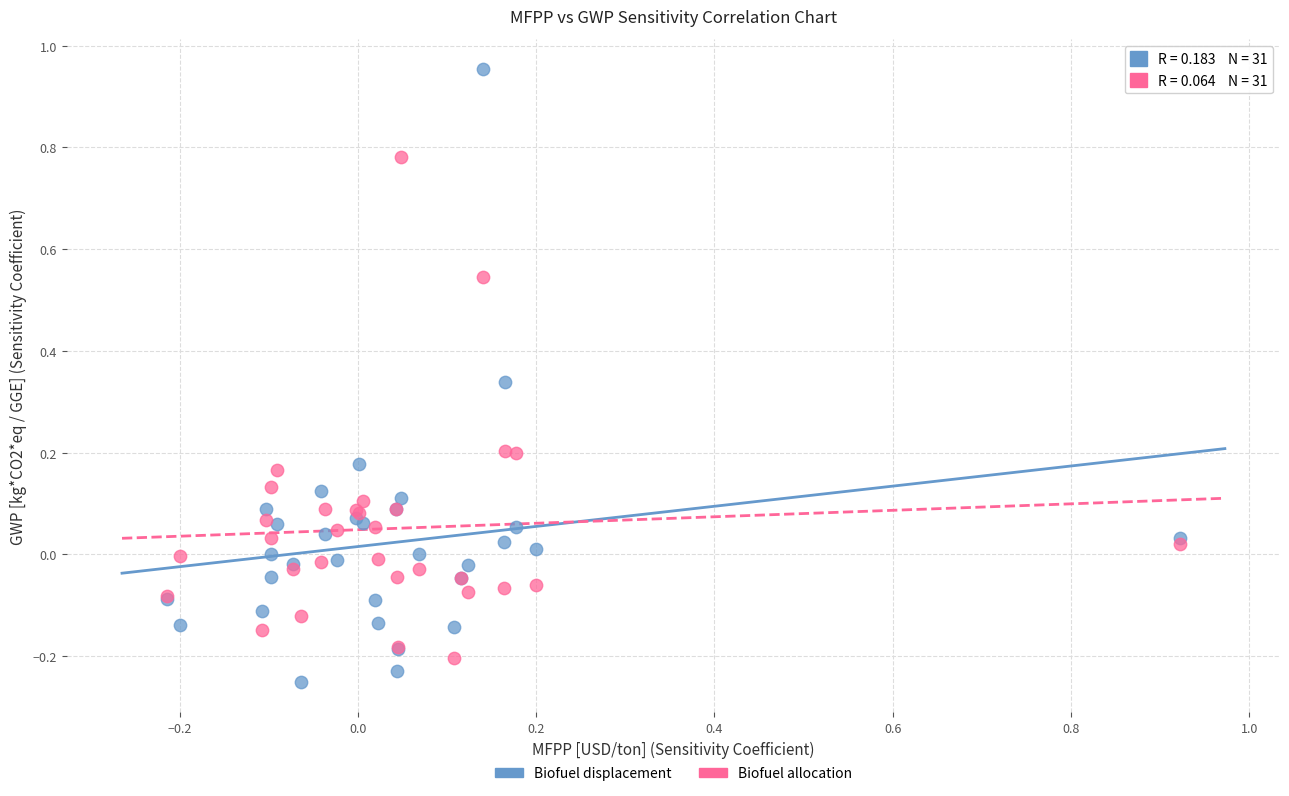

What are all the series names shown in the legend?

Biofuel displacement, Biofuel allocation